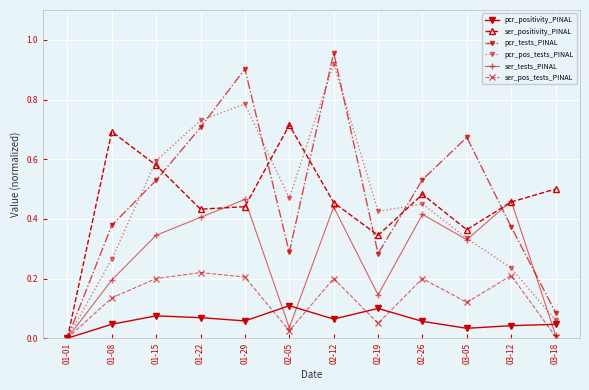

What position from the right is 02-19?

5